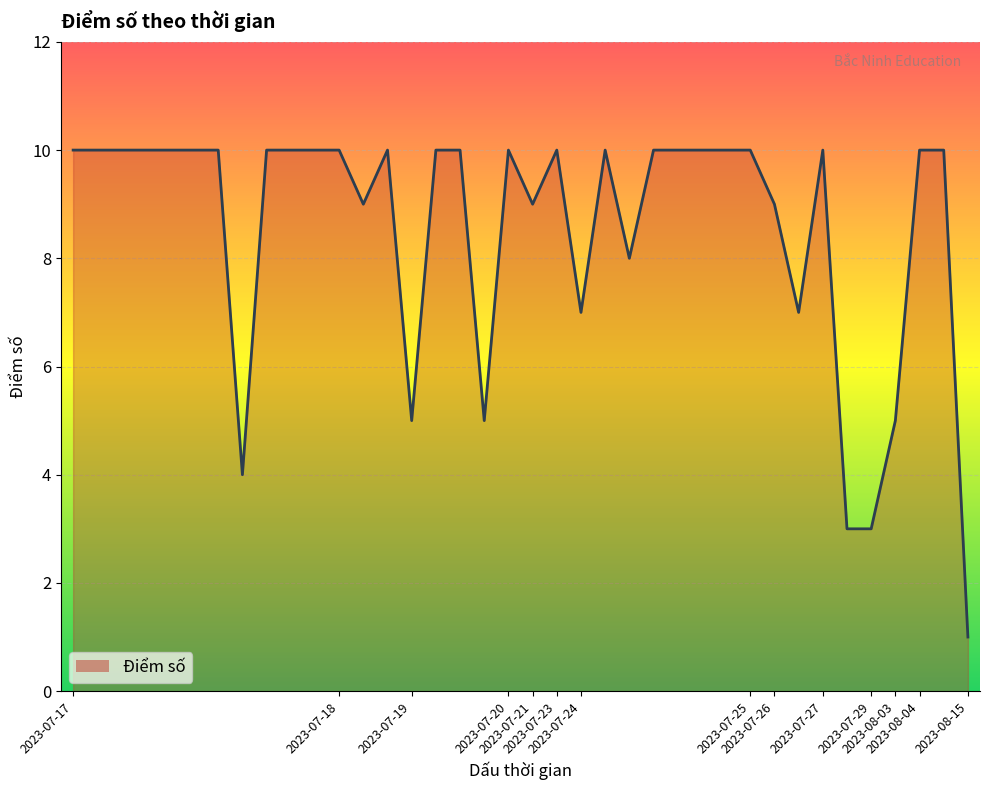

What is the difference between the maximum and minimum values?

9